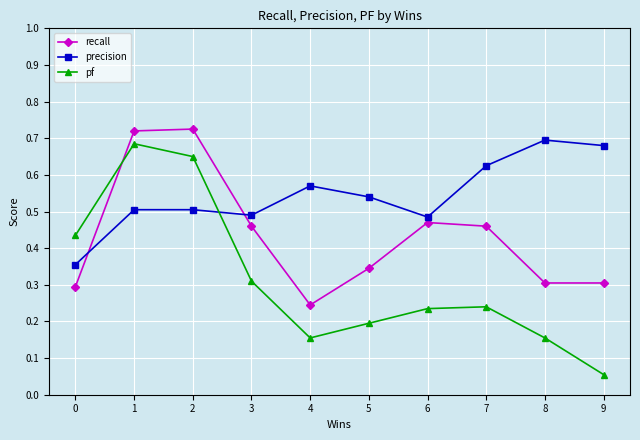

How many categories are shown in the chart?

10